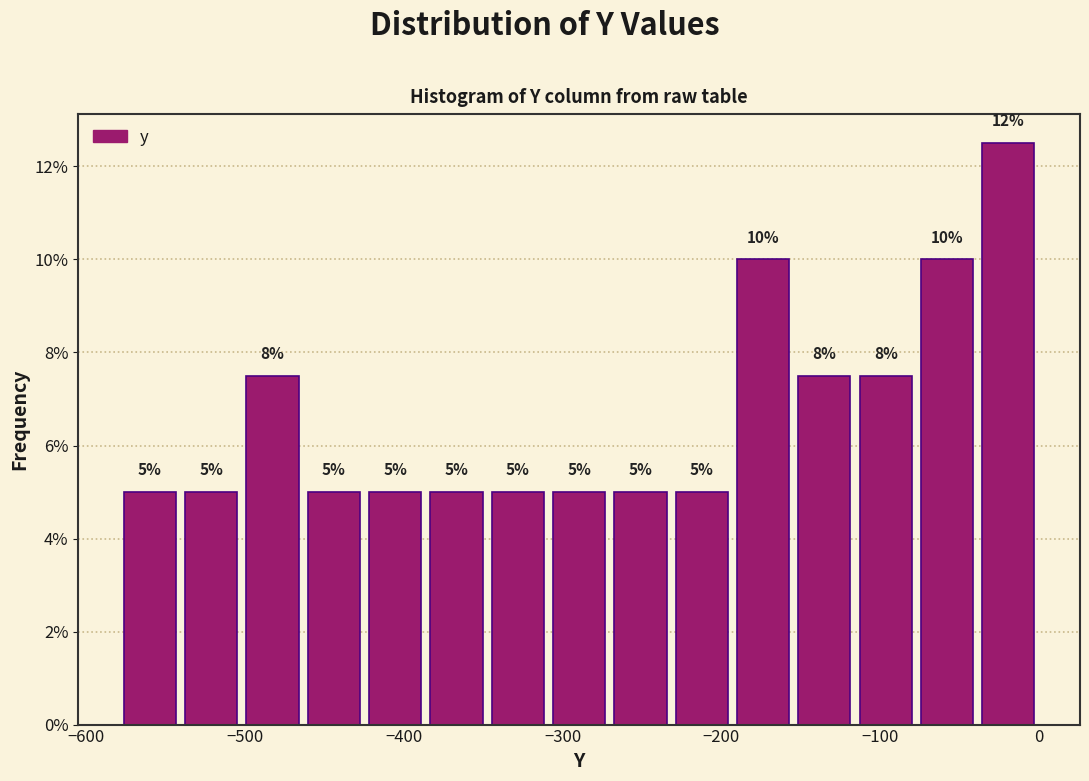

Around what value on the x-axis is the tallest bar? Give the approximate position of its centre, as read against the axis.

-20